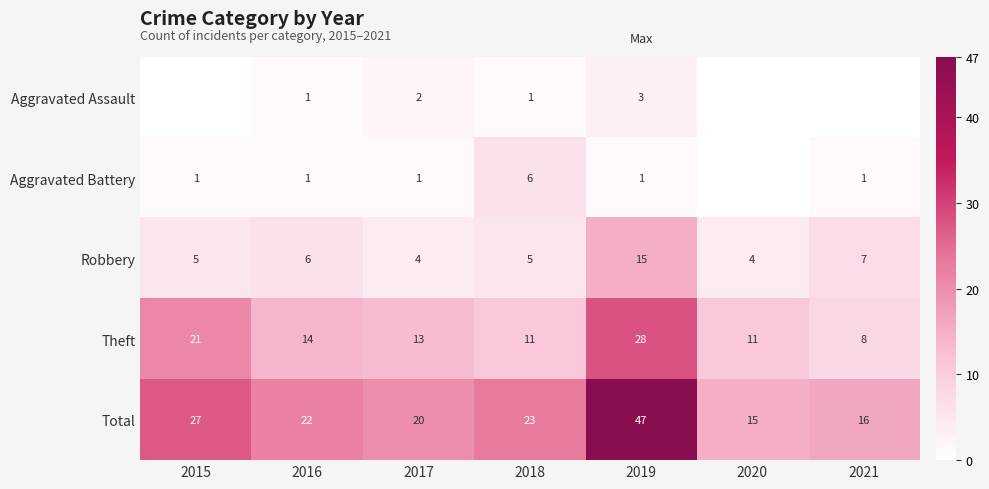

What is the difference between the highest and lowest values at 2021?

16